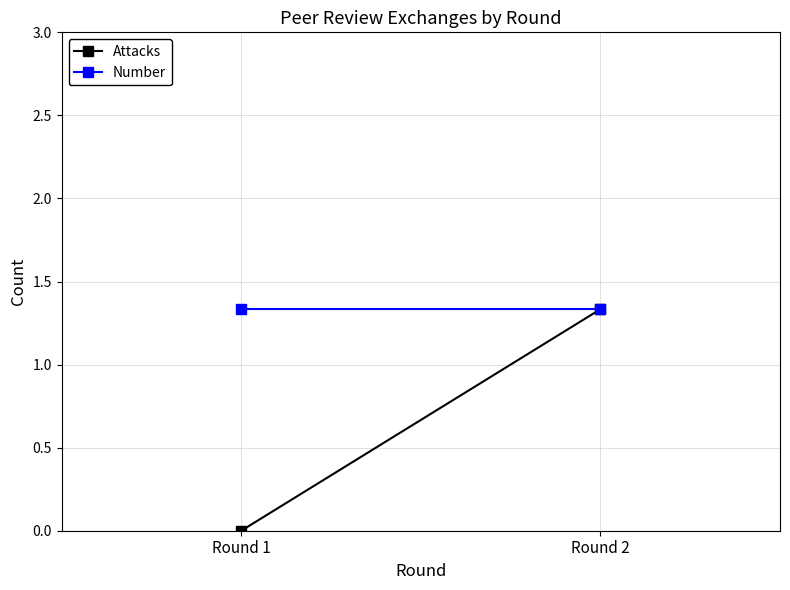

What is the spread (max minus min) of values at Round 1?

1.3